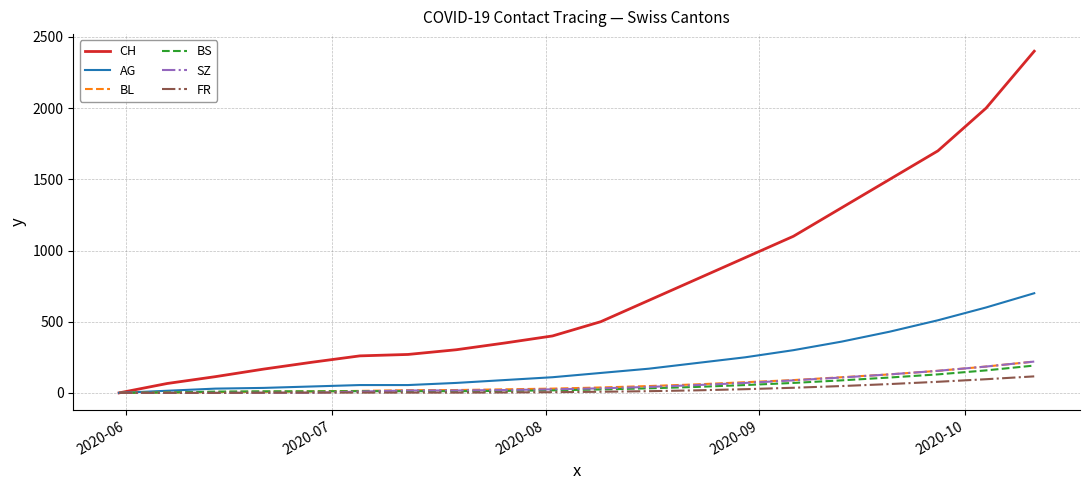

What is the maximum value for AG?

700